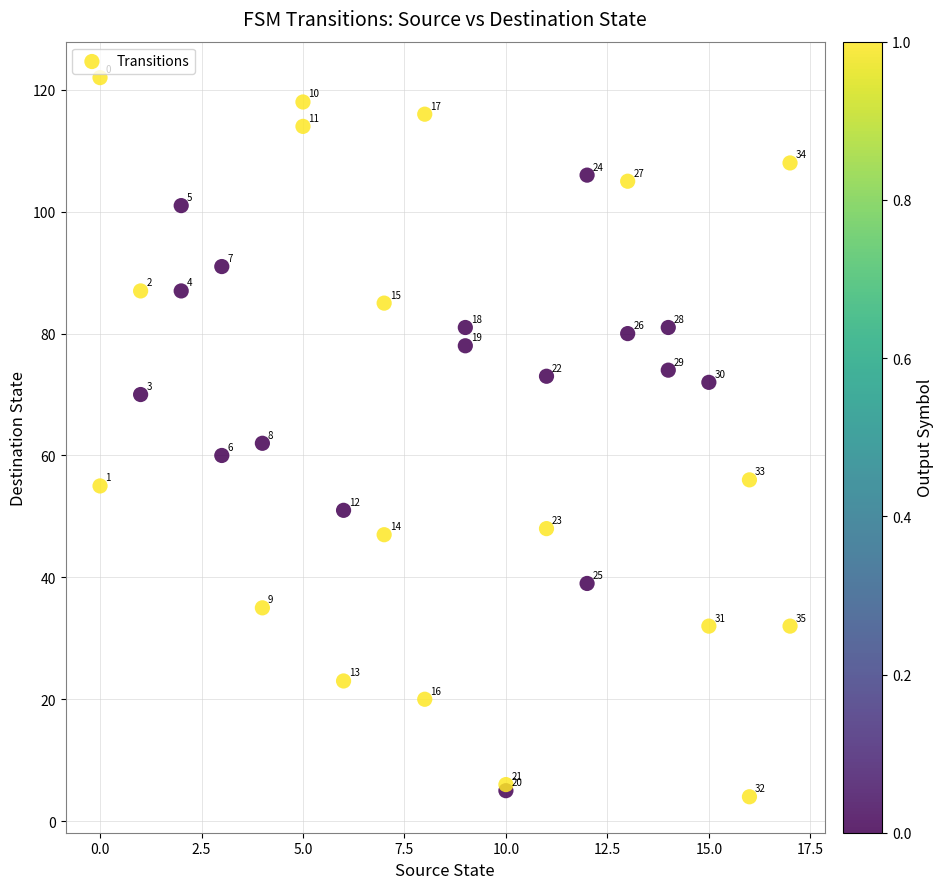

What Y value in the scatter plot is closest to 63?

62